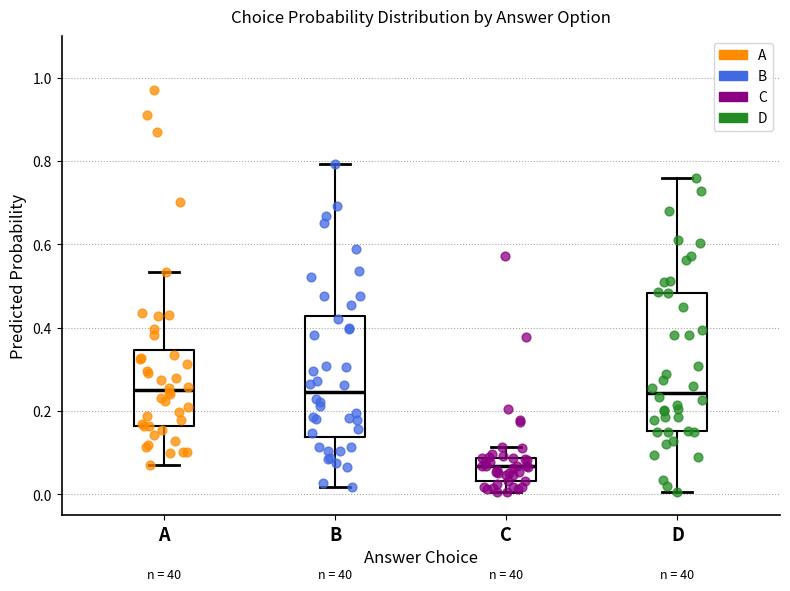

Which box is the tallest, from its lower edge to its upper edge?

D